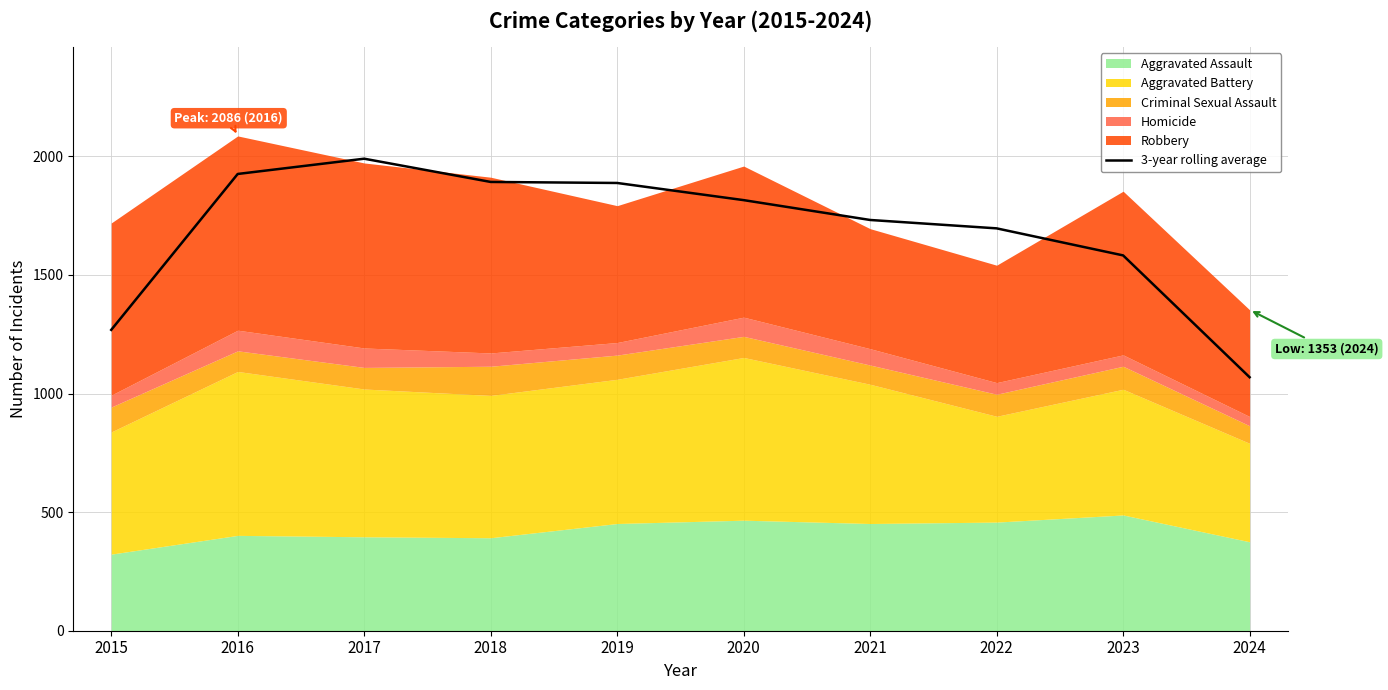

At which label does the data first exceed 1815?

2016